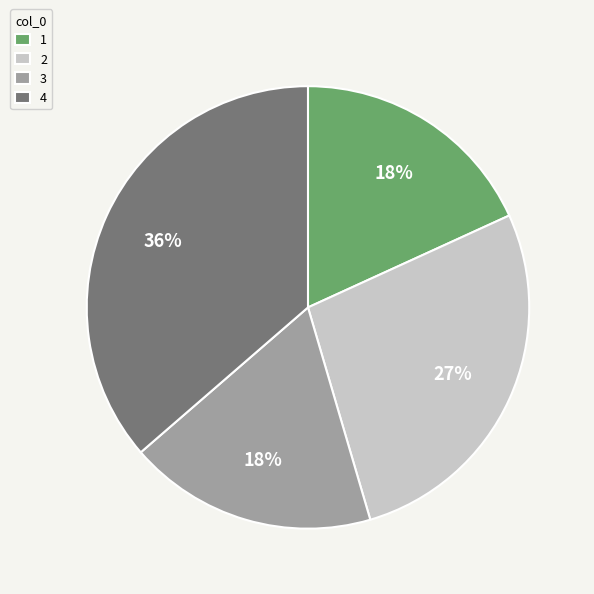

The 2 slice represents 37% of the pie. True or false?

False